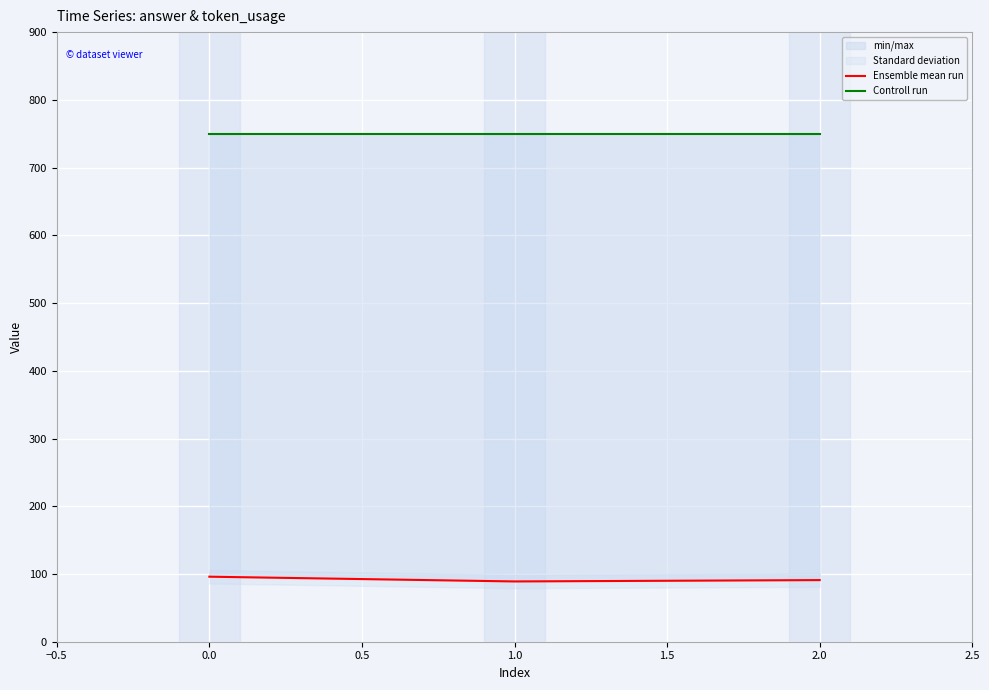

True or false: Ensemble mean run has a value of 23 at 0.0.

False